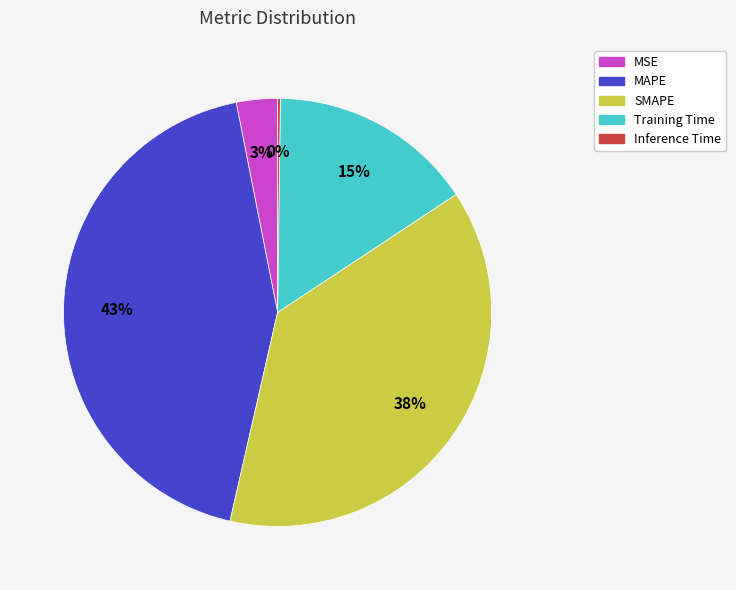

Is it true that Training Time is 15% of the pie?

True